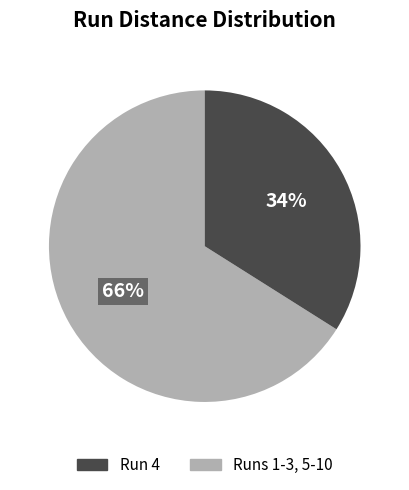

Does any single category account for the majority?

Yes